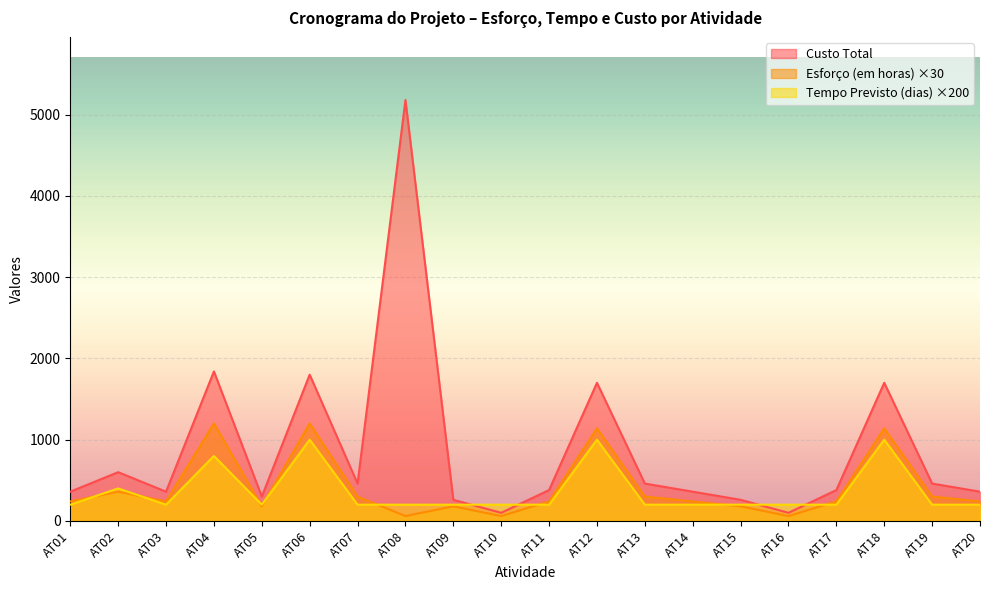

At which category does Tempo Previsto (em dias) reach its first local valley?

AT03